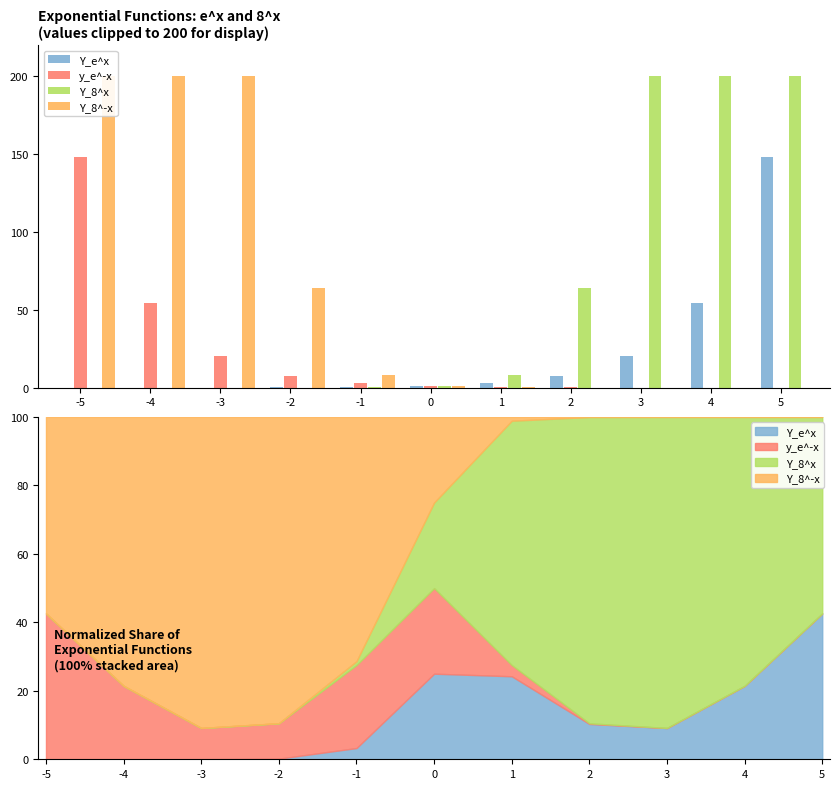

Reading left to right, extract all data points from this chart.

Y_e^x: -5=0.0	-4=0.0	-3=0.0	-2=0.1	-1=0.4	0=1.0	1=2.7	2=7.4	3=20.1	4=54.6	5=148.4
y_e^-x: -5=148.4	-4=54.6	-3=20.1	-2=7.4	-1=2.7	0=1.0	1=0.4	2=0.1	3=0.0	4=0.0	5=0.0
Y_8^x: -5=0.0	-4=0.0	-3=0.0	-2=0.0	-1=0.1	0=1.0	1=8.0	2=64.0	3=200.0	4=200.0	5=200.0
Y_8^-x: -5=200.0	-4=200.0	-3=200.0	-2=64.0	-1=8.0	0=1.0	1=0.1	2=0.0	3=0.0	4=0.0	5=0.0